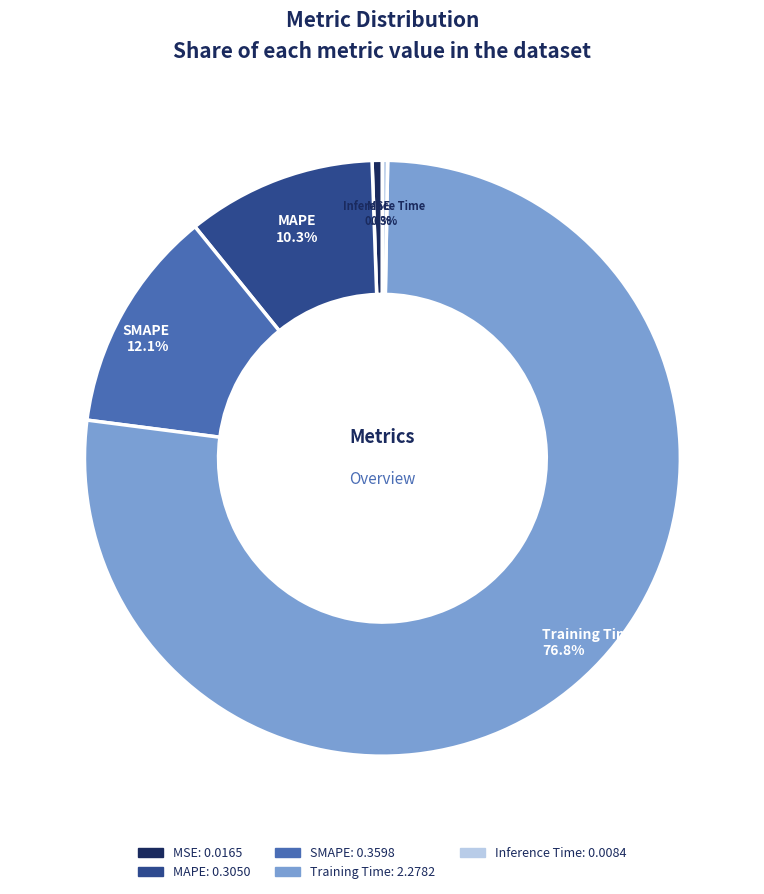

Combined, do Training Time and MAPE account for over 50%?

Yes